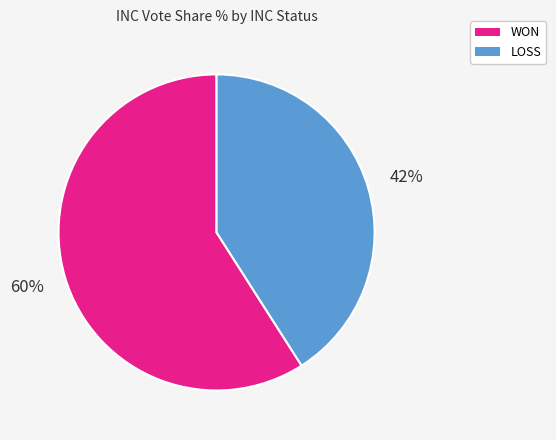

What is the ratio of the value at WON to the value at LOSS?

1.4